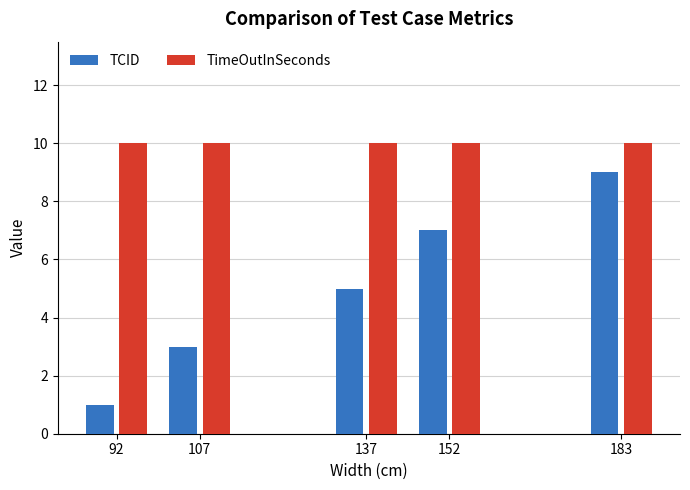

List the series in order of their overall mean, lowest first.

TCID, TimeOutInSeconds